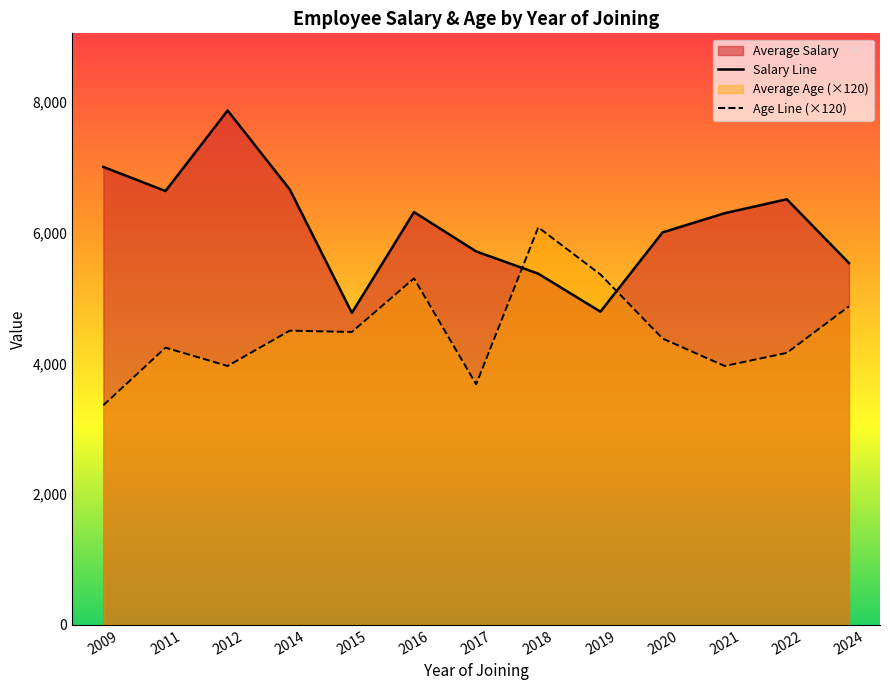

What is the minimum value for Age Line (×120)?

3360.0